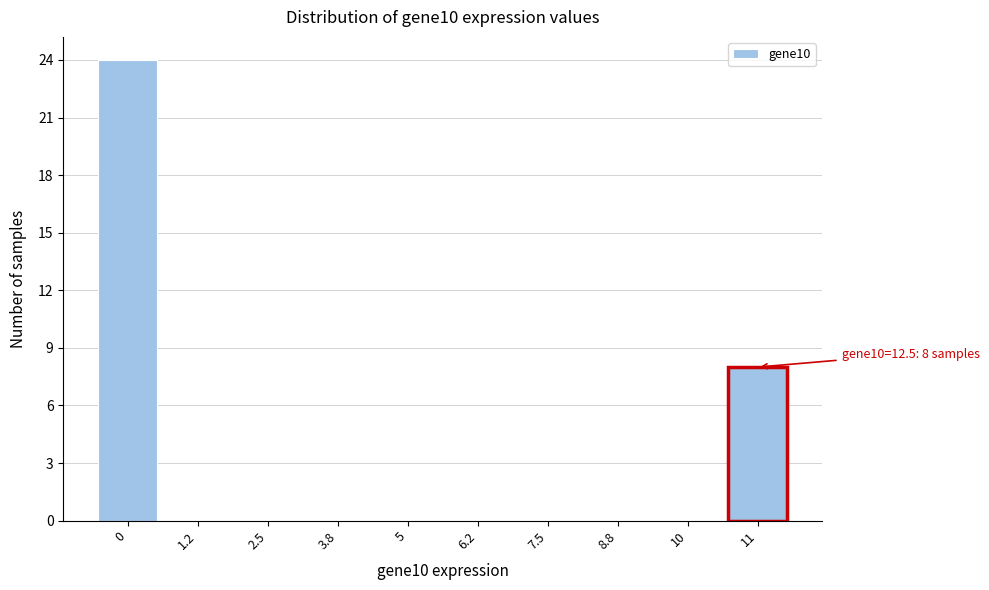

Reading left to right, extract all data points from this chart.

0=24	1.2=0	2.5=0	3.8=0	5=0	6.2=0	7.5=0	8.8=0	10=0	11=8